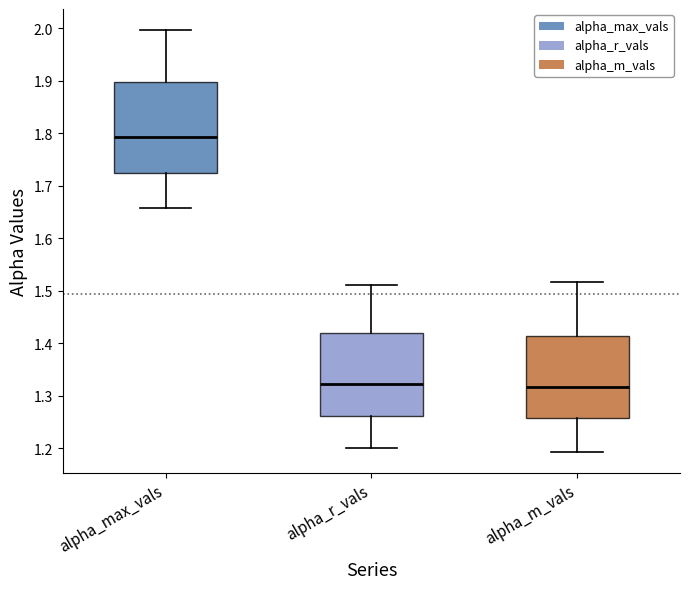

Reading left to right, transcribe this box plot: for each box, give where its median line is, the range the box spans, and where its two whiskers end, as read against the y-axis. The values are not printed on the chart, so give them approximately, as read against the axis.

alpha_max_vals: median 1.79, box 1.72 to 1.90, whiskers 1.66 to 2.00
alpha_r_vals: median 1.32, box 1.26 to 1.42, whiskers 1.20 to 1.51
alpha_m_vals: median 1.32, box 1.26 to 1.41, whiskers 1.19 to 1.52